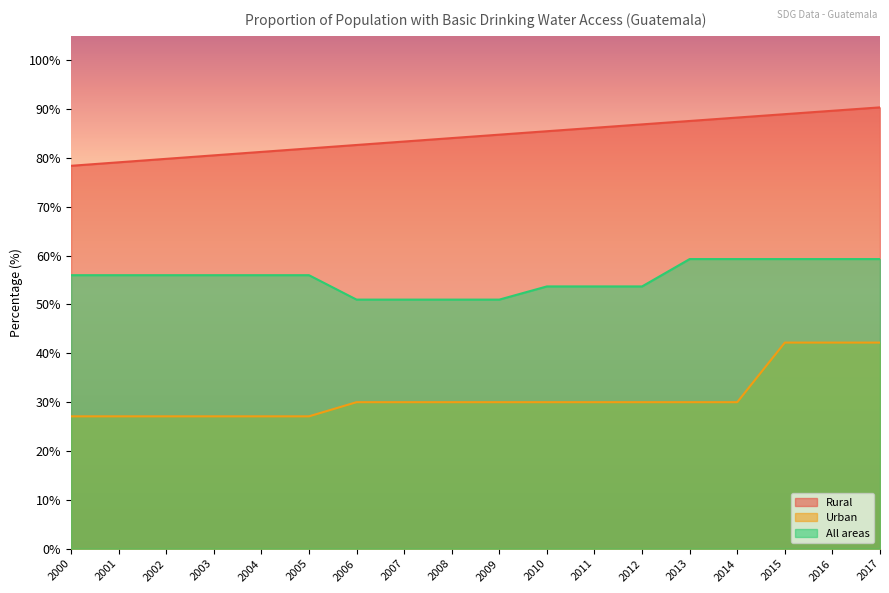

The Rural series shows 80.5 at 2003. True or false?

True